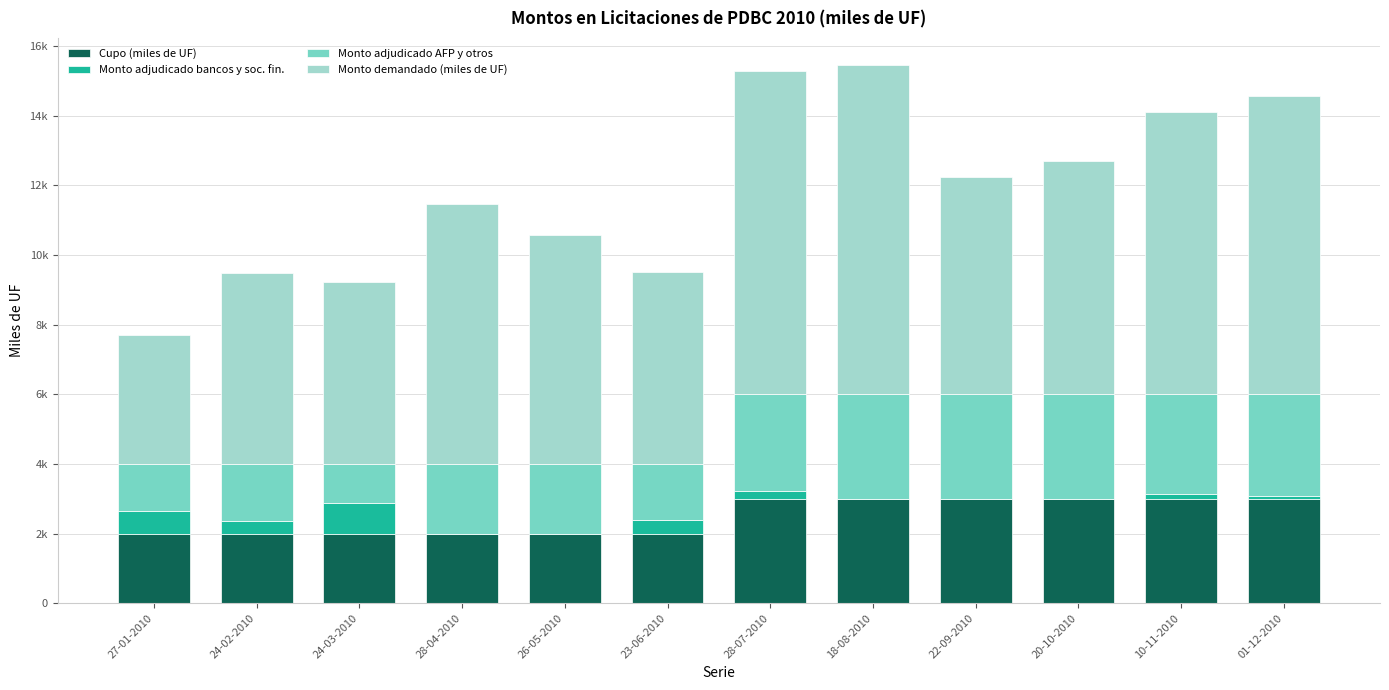

At which label is Monto adjudicado AFP y otros closest to 2055?

28-04-2010